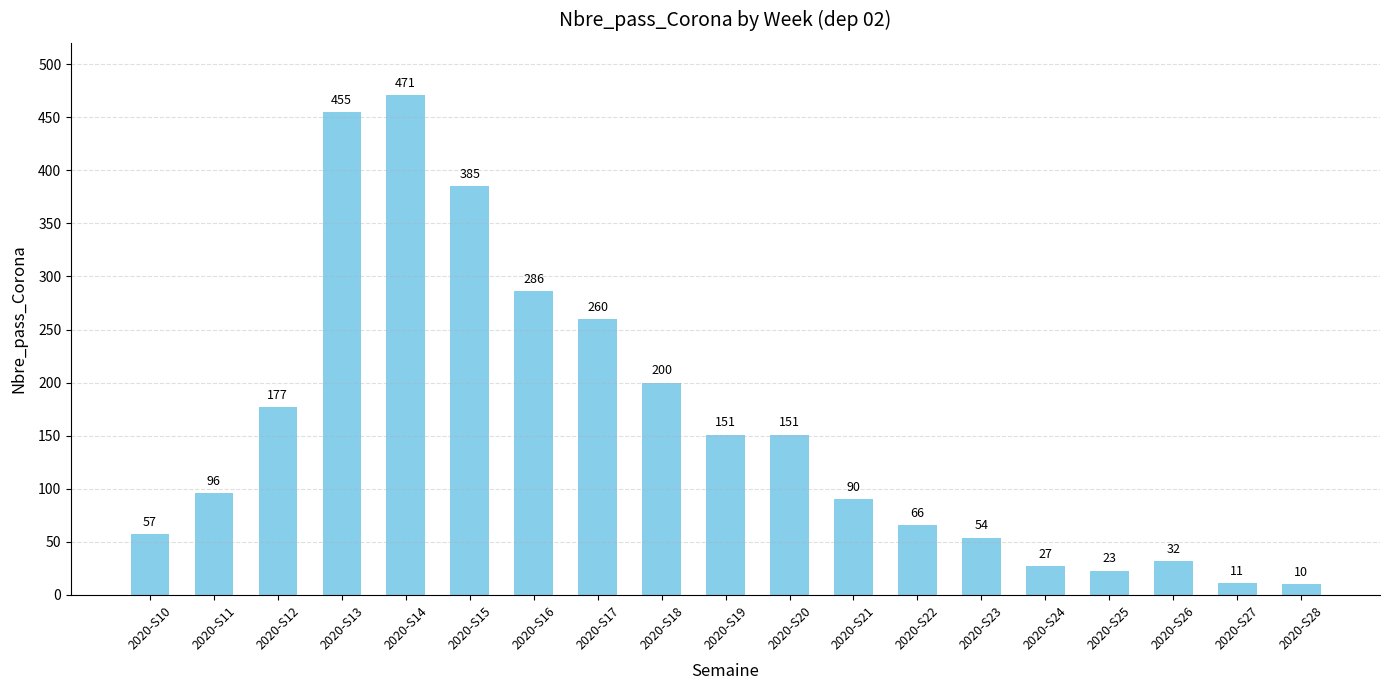

What is the change in value from 2020-S11 to 2020-S18?

+104